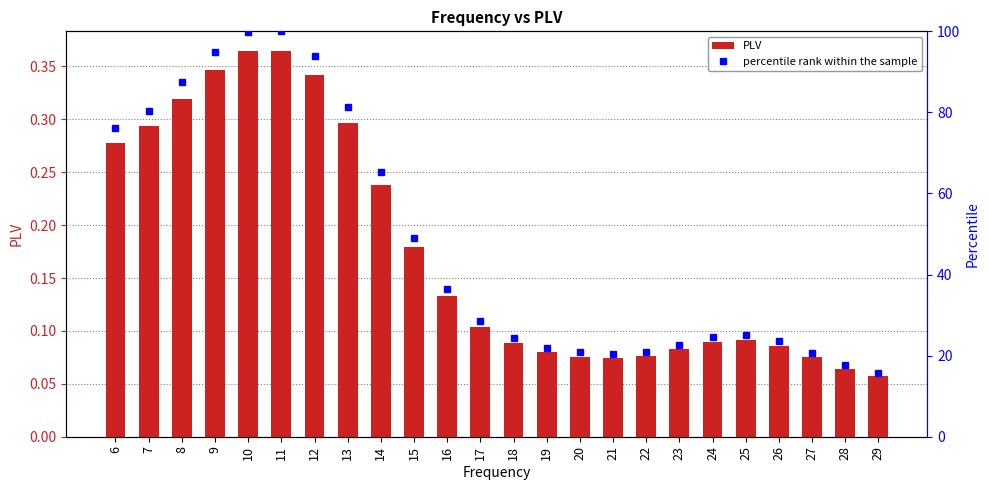

What is the greatest value displayed?

100.0